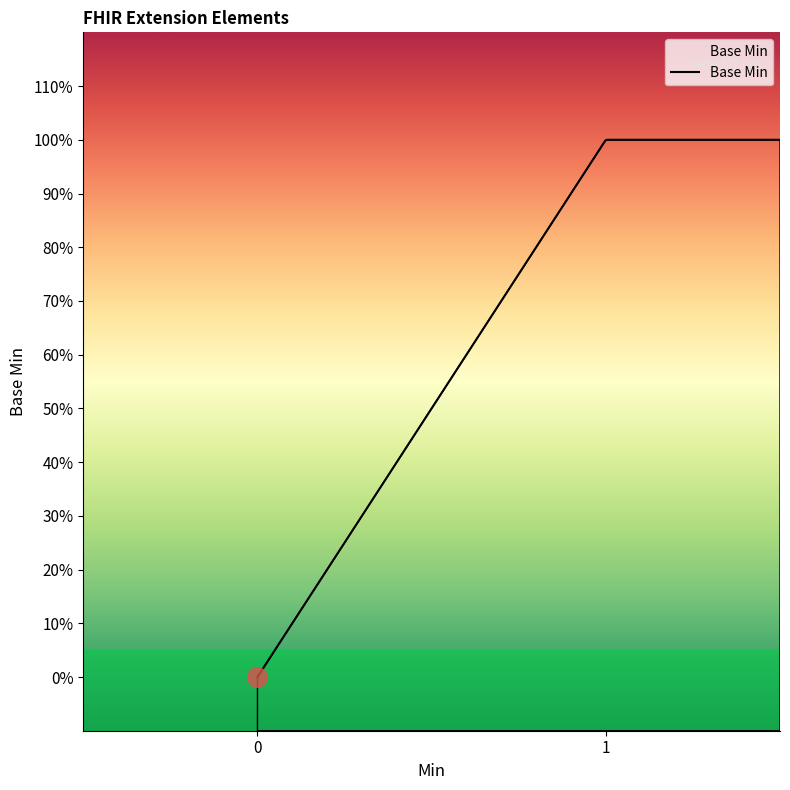

True or false: there are more than 1 points higher than both neighbors.

False